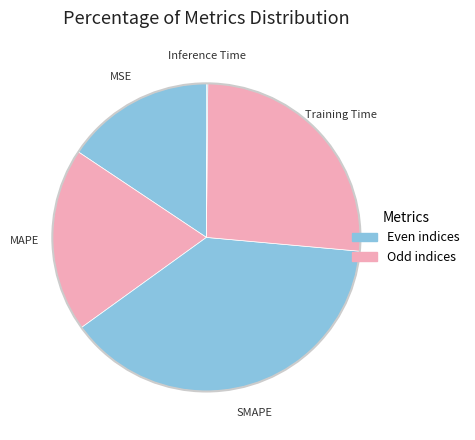

Which has a higher value, MSE or SMAPE?

SMAPE